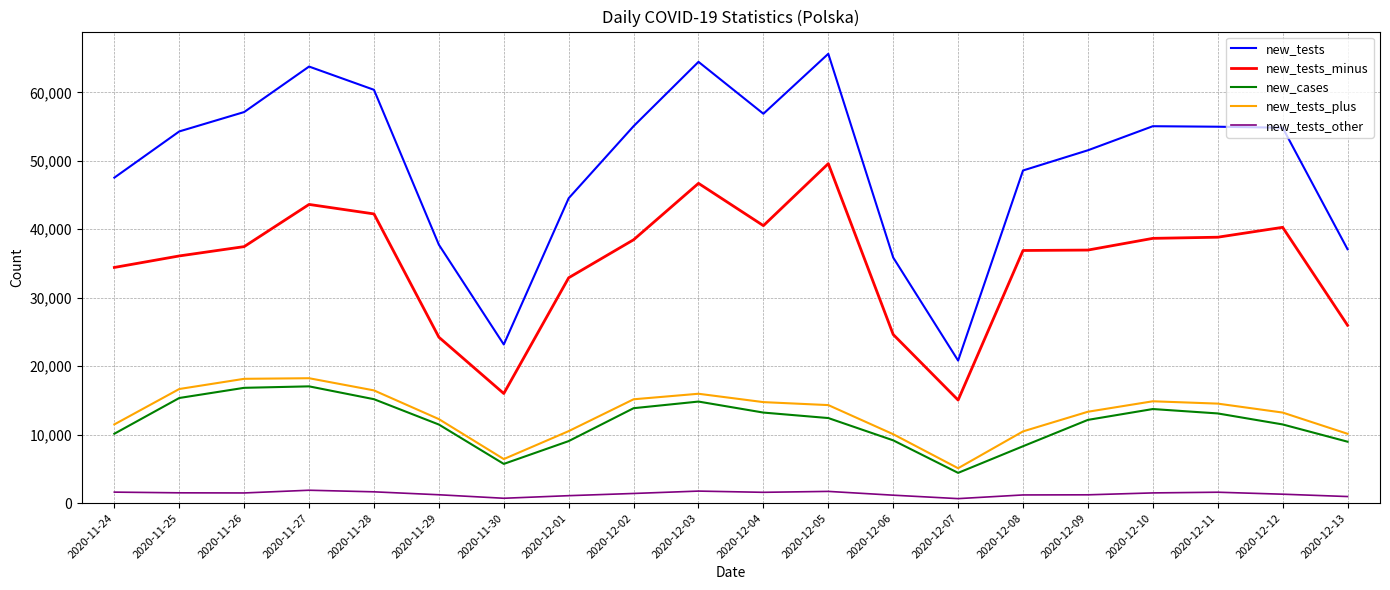

Rank the series by their maximum value, from lowest to highest.

new_tests_other, new_cases, new_tests_plus, new_tests_minus, new_tests